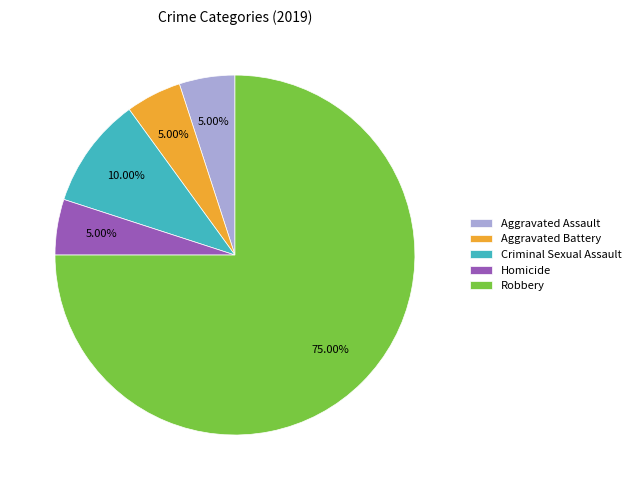

What percentage is the Aggravated Assault slice, to the nearest percent?

5%